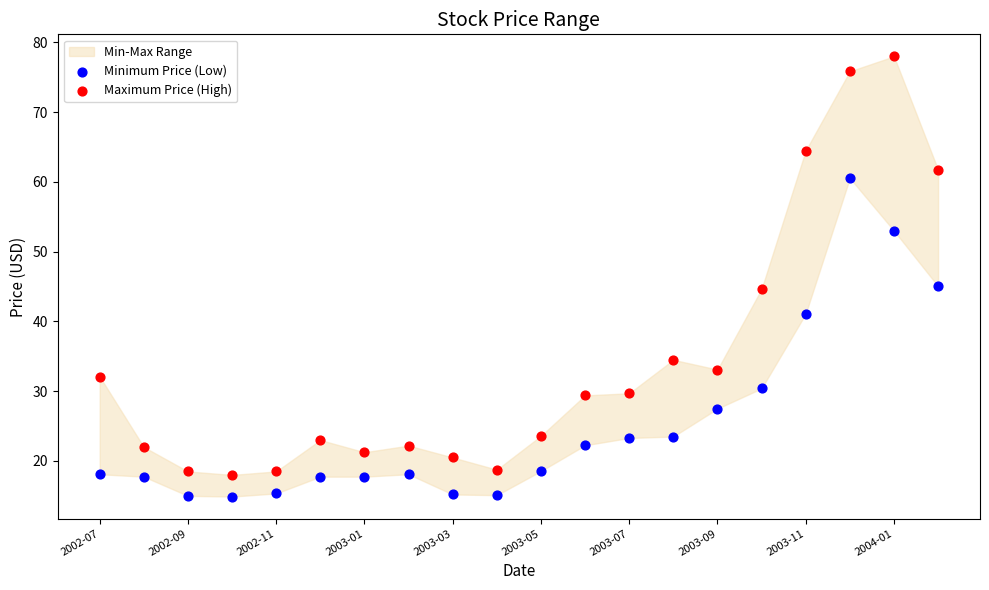

Which series has the largest Y range (max minus min)?

Maximum Price (High)